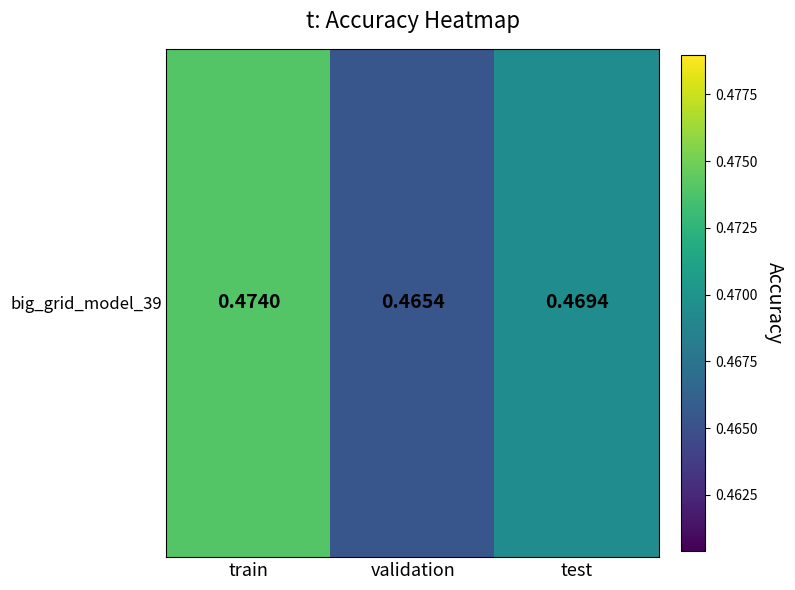

Rank the categories by value from highest to lowest.

train, test, validation